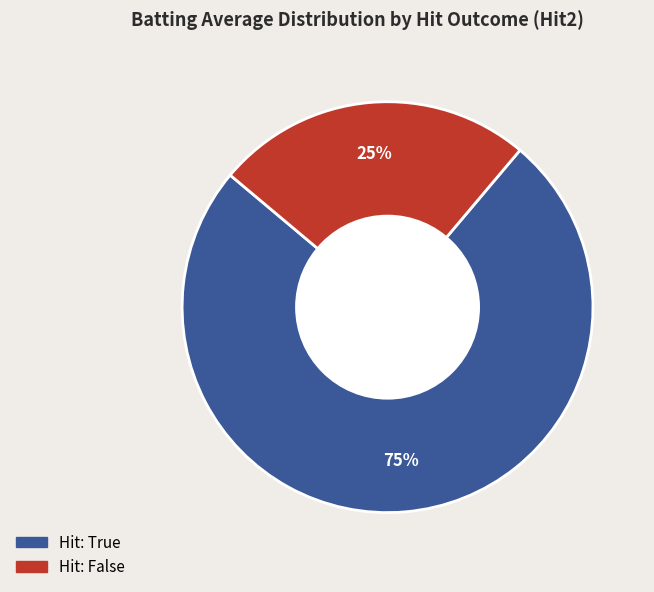

How many slices are in this pie chart?

2